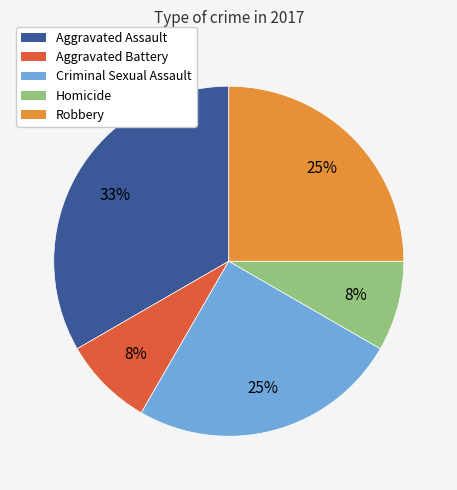

To the nearest percent, what is the difference between the Aggravated Battery and Aggravated Assault slice percentages?

25%